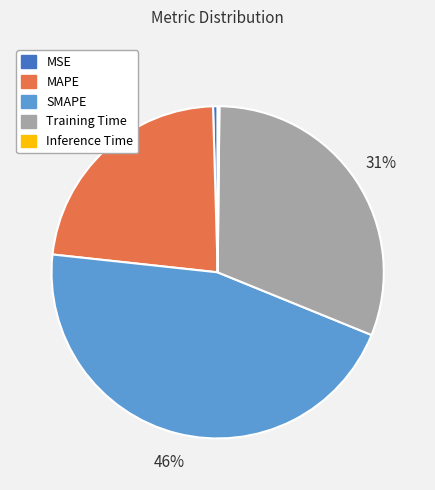

True or false: Training Time accounts for 18% of the total.

False